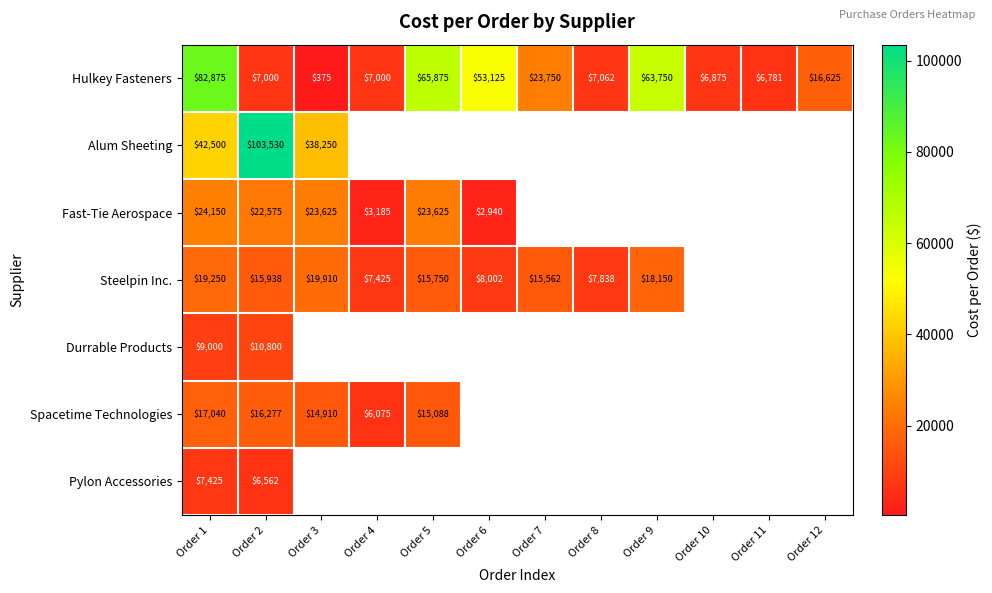

Is the value of Pylon Accessories at Order 1 greater than the value of Hulkey Fasteners at Order 8?

Yes